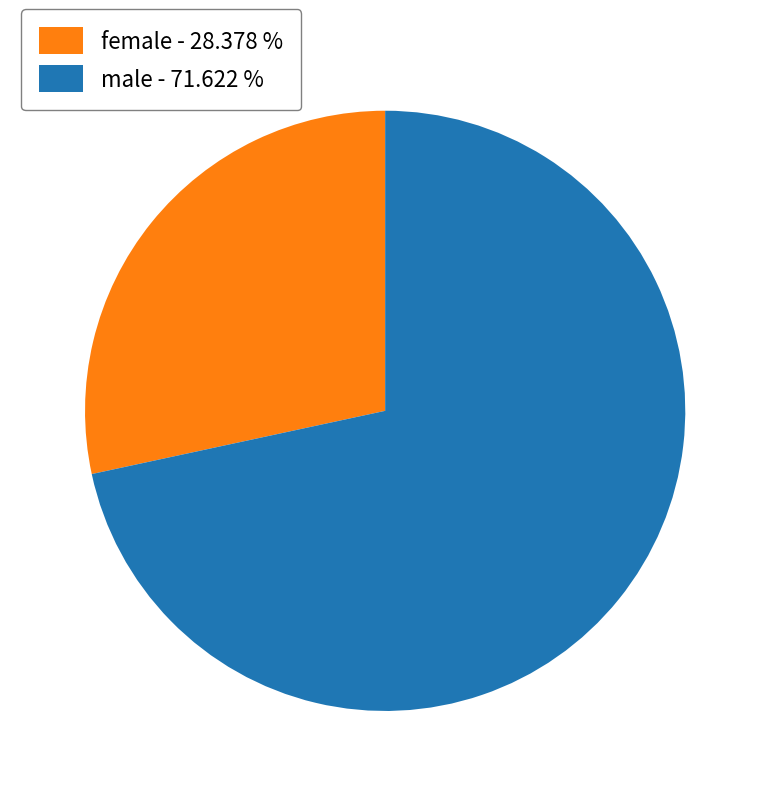

Do male and female together represent more than half of the pie?

Yes